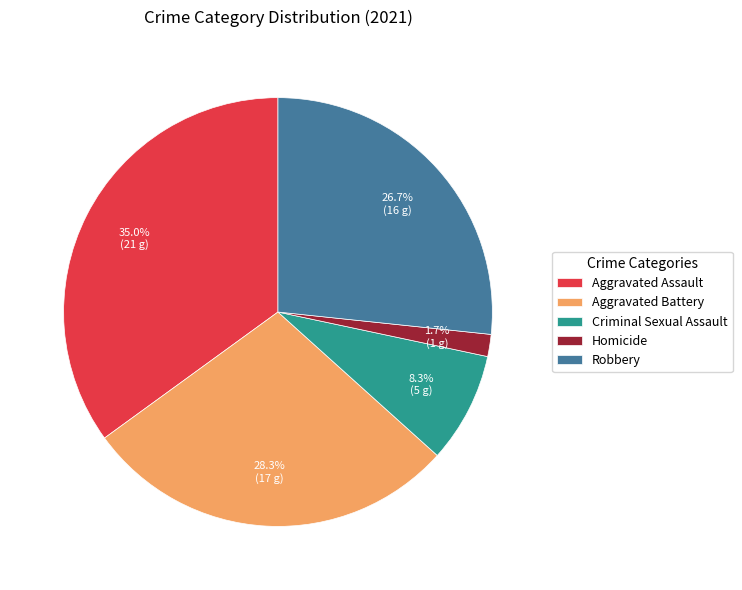

To the nearest percent, what portion does Homicide represent?

2%